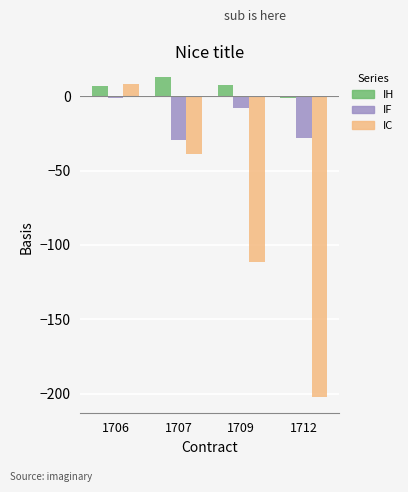

List the labels in order of IC value, smallest first.

1712, 1709, 1707, 1706